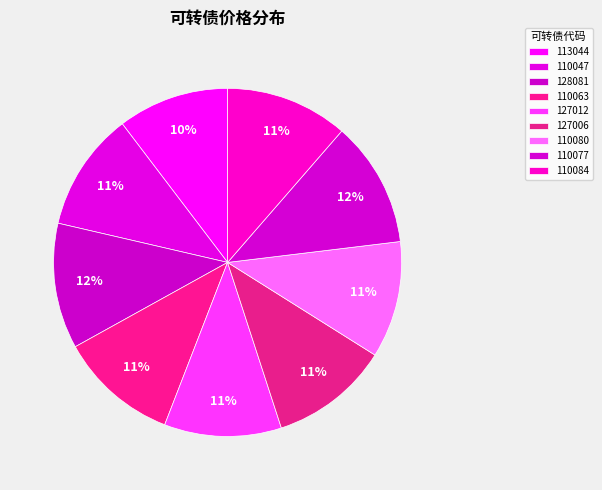

What percentage is the 127006 slice, to the nearest percent?

11%